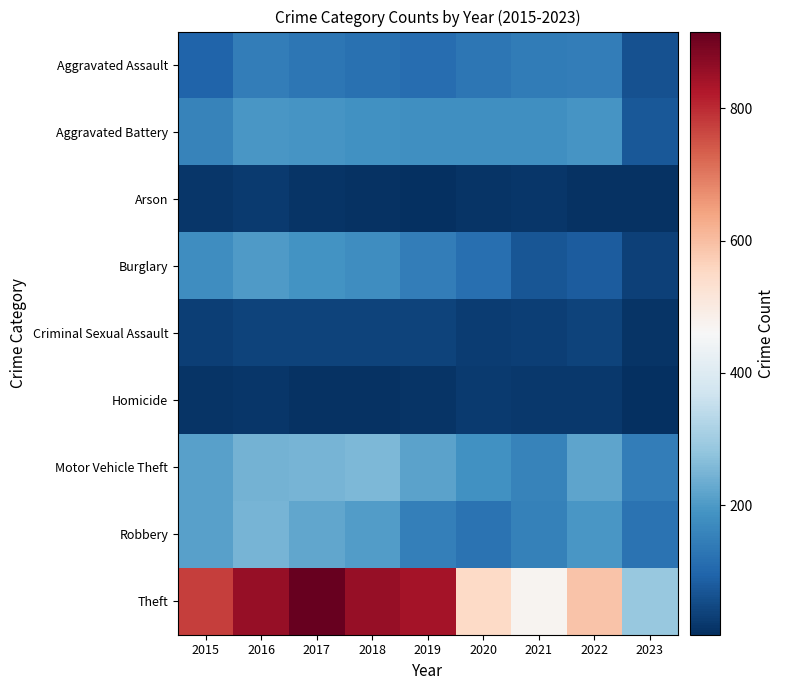

What is the minimum value shown in the chart?

4